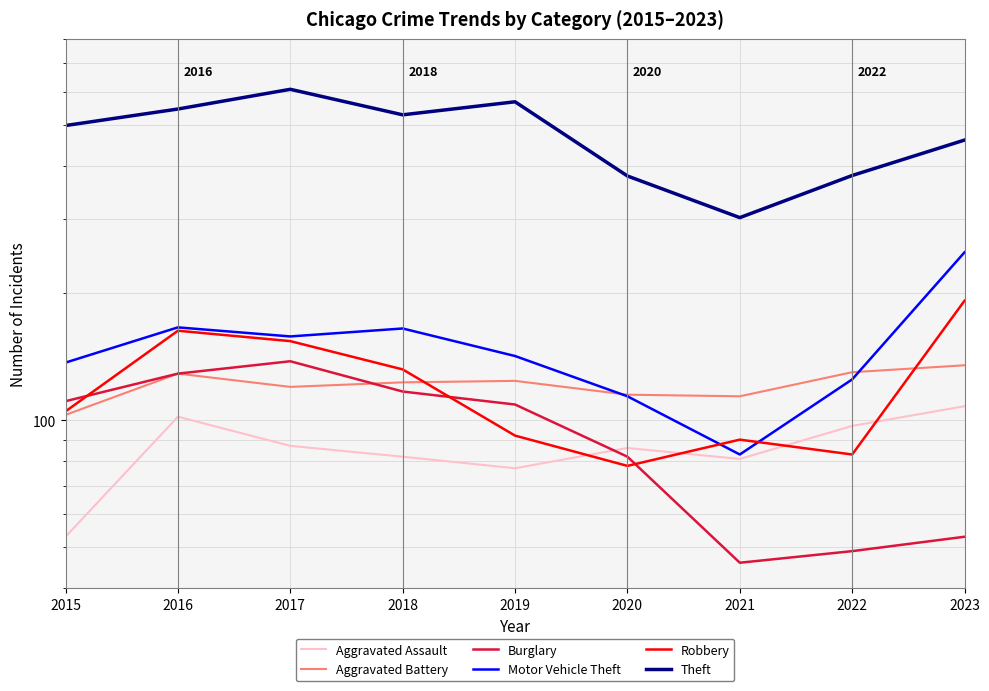

Reading left to right, list all the values displayed in this chart.

Aggravated Assault: 53	102	87	82	77	86	81	97	108
Aggravated Battery: 103	129	120	123	124	115	114	130	135
Burglary: 111	129	138	117	109	82	46	49	53
Motor Vehicle Theft: 137	166	158	165	142	114	83	125	250
Robbery: 105	163	154	132	92	78	90	83	192
Theft: 499	546	608	529	568	379	302	380	461